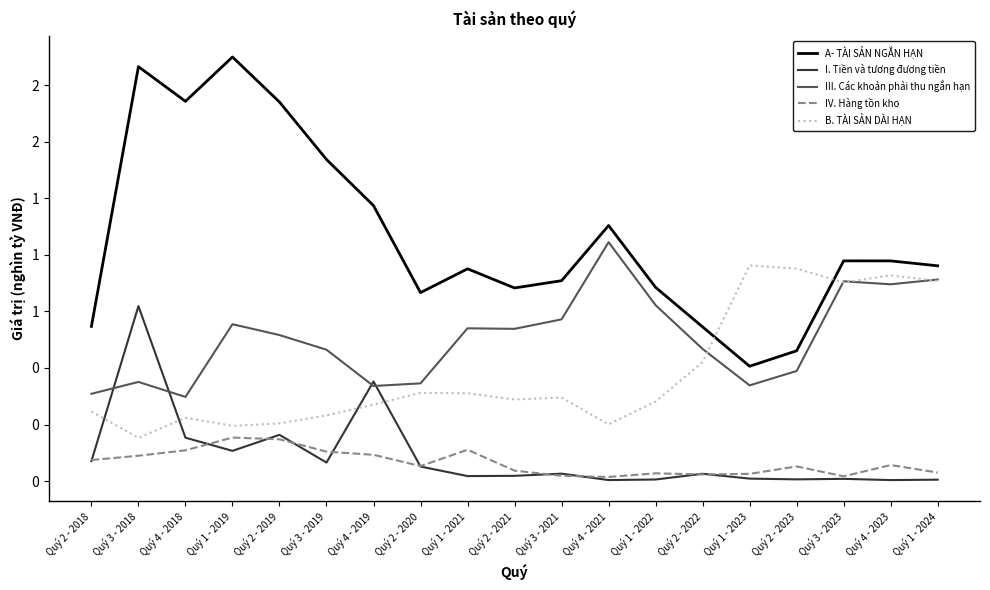

At which label is I. Tiền và tương đương tiền closest to 0?

Quý 4 - 2023